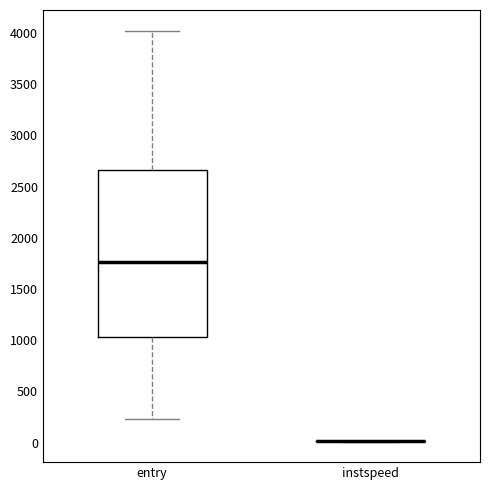

Reading left to right, transcribe this box plot: for each box, give where its median line is, the range the box spans, and where its two whiskers end, as read against the y-axis. The values are not printed on the chart, so give them approximately, as read against the axis.

entry: median 1750, box 1050 to 2650, whiskers 250 to 4050
instspeed: box collapsed to a line at 0, whiskers 0 to 0